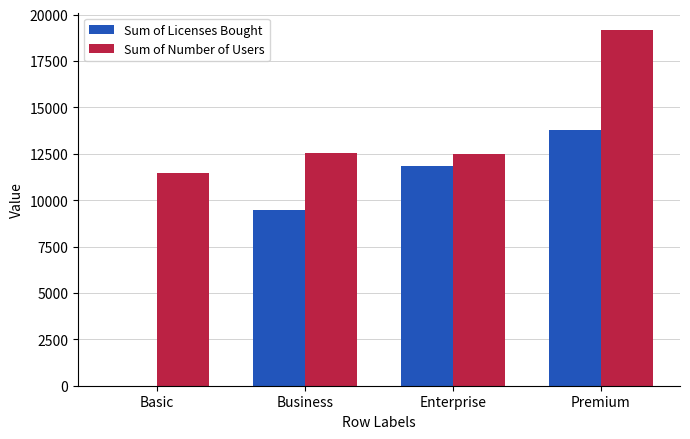

What is the sum of the Sum of Number of Users values at Business and Premium?

31676